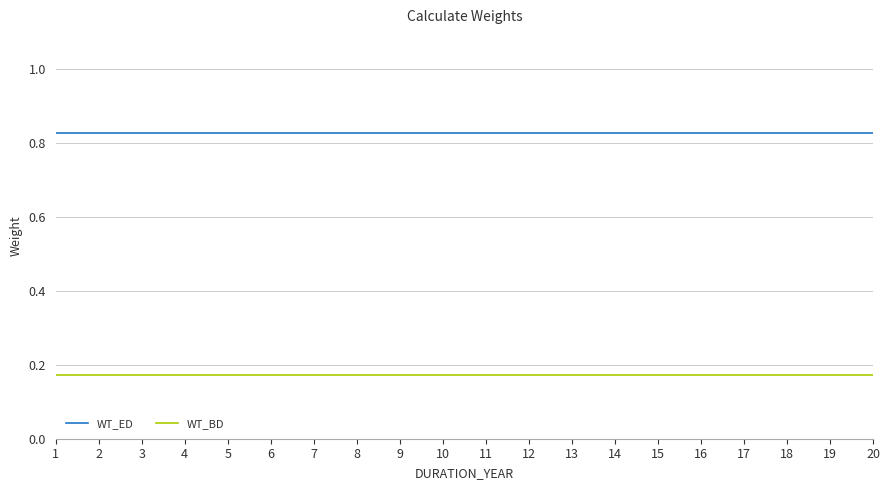

How many lines are shown in the chart?

2